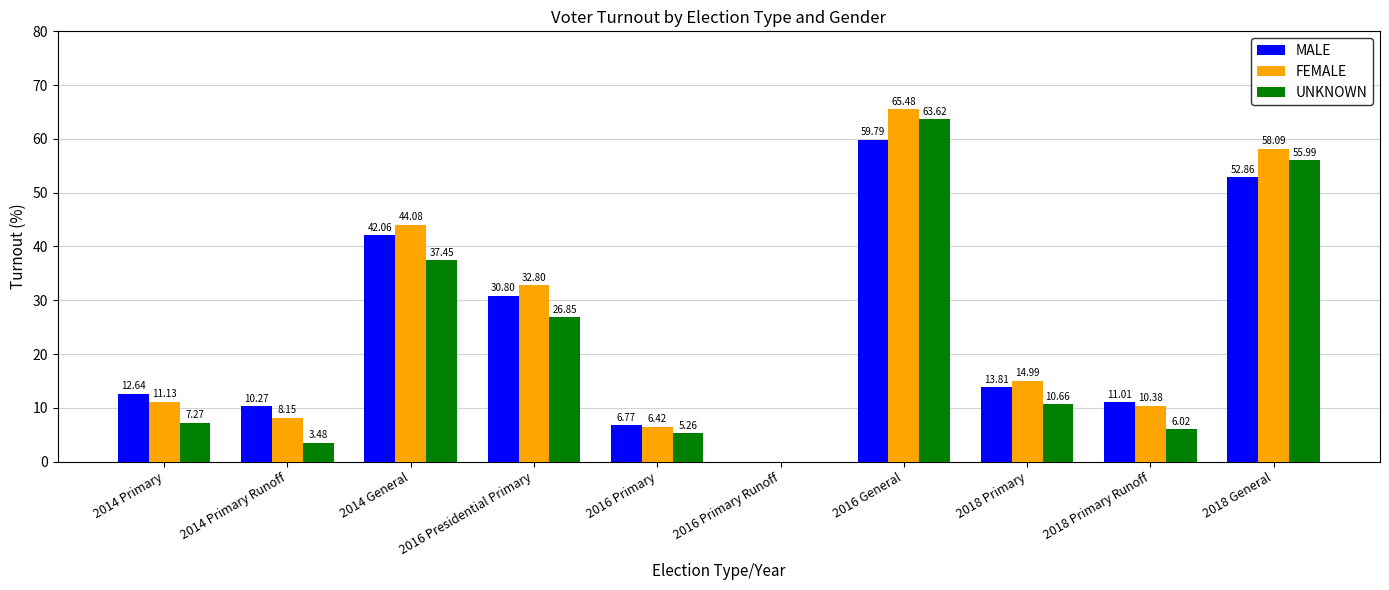

What is the sum of the MALE values at 2014 General and 2016 Presidential Primary?

72.9